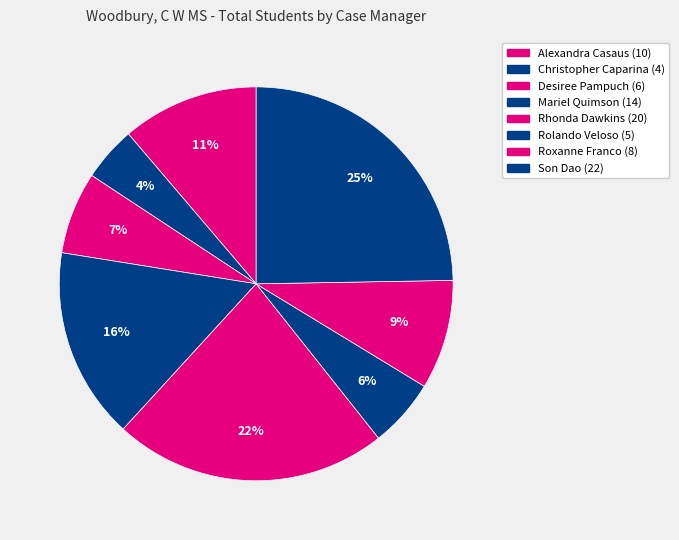

How many slices are in this pie chart?

8